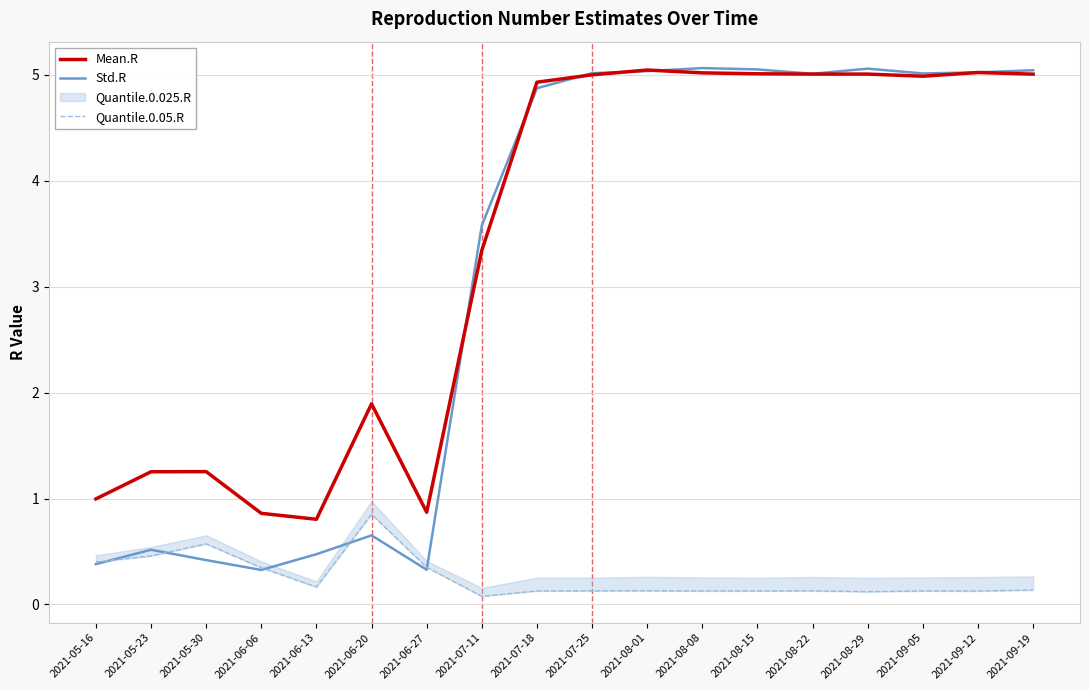

How many data points in Mean.R are above 4?

10